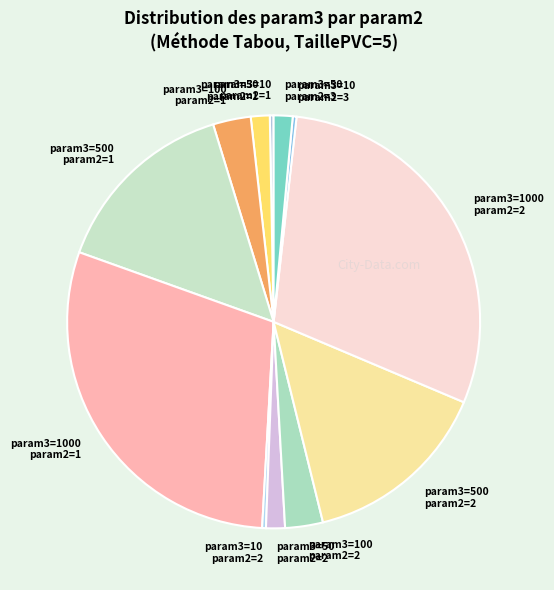

What is the ratio of the value at param3=500 param2=2 to the value at param3=100 param2=2?

5.0